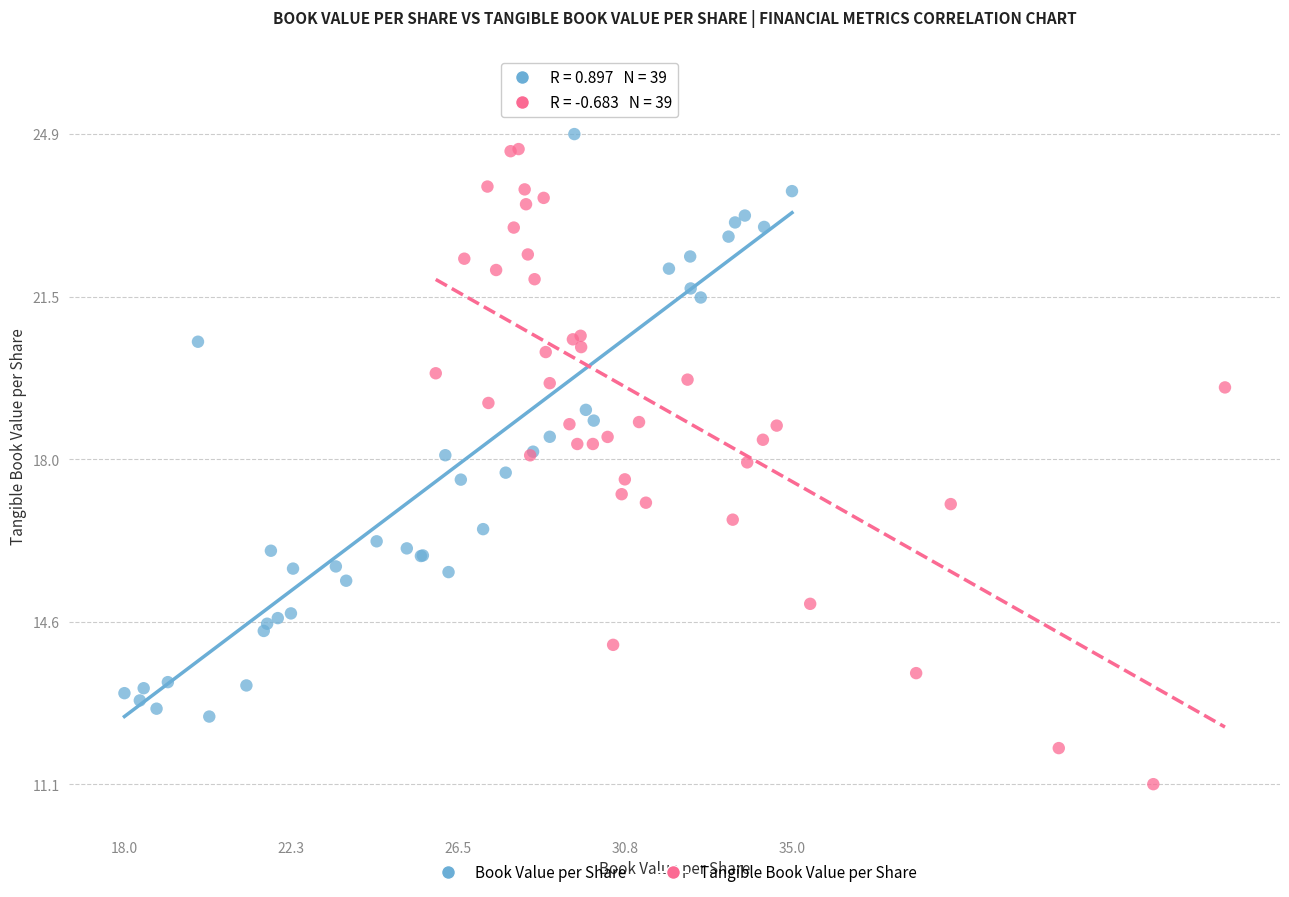

Which series reaches the minimum Y coordinate?

Tangible Book Value per Share